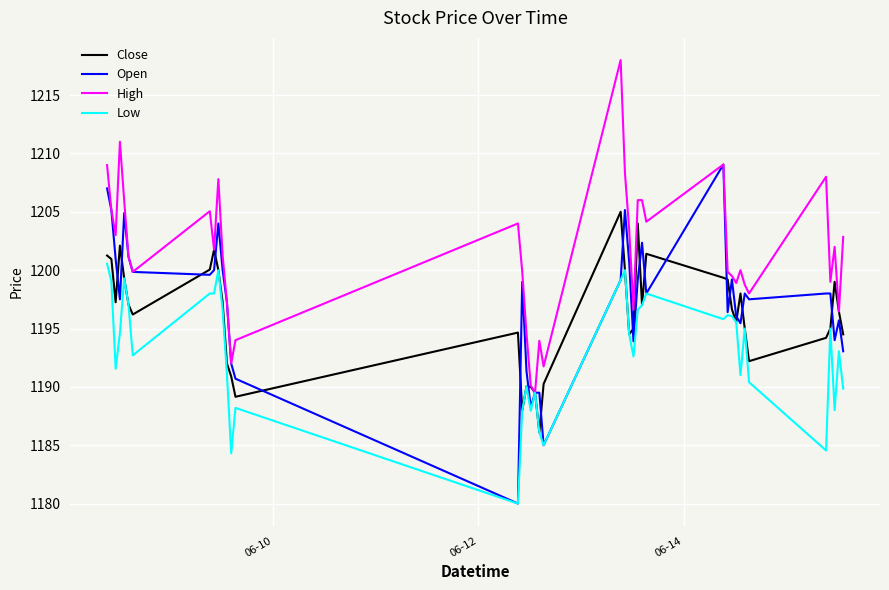

What is the minimum value for High?

1189.5